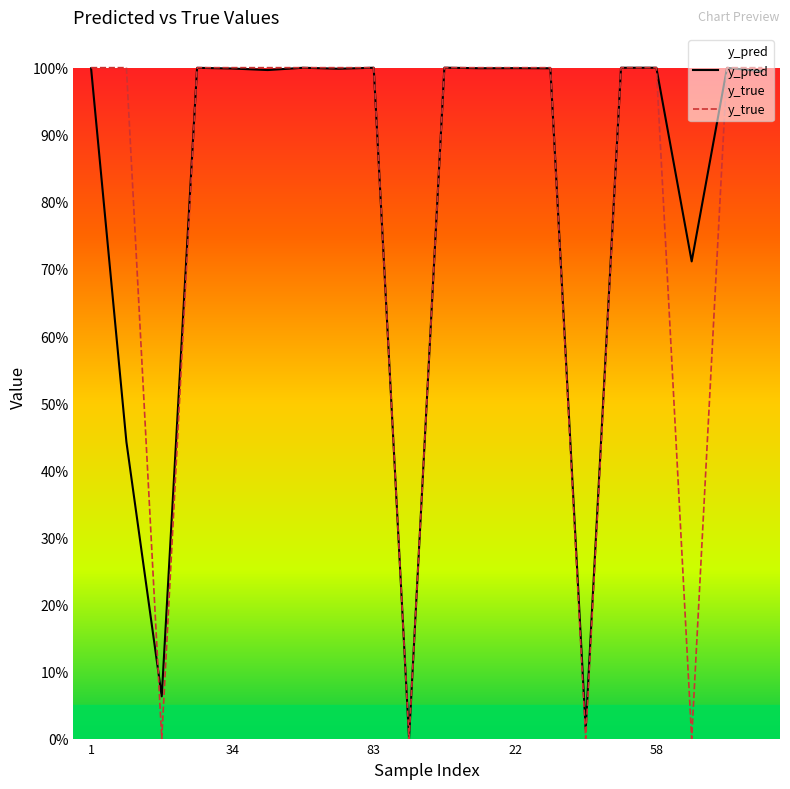

True or false: y_pred and y_true intersect in this chart.

True